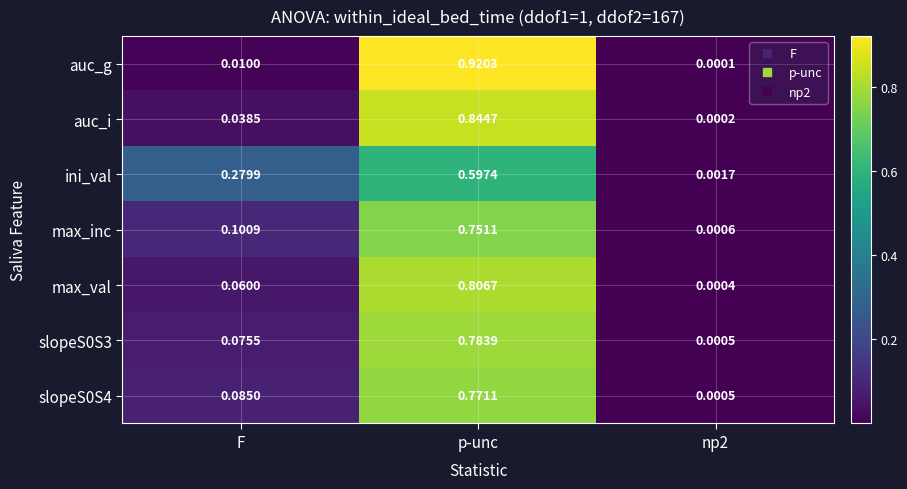

How many categories are shown in the chart?

3